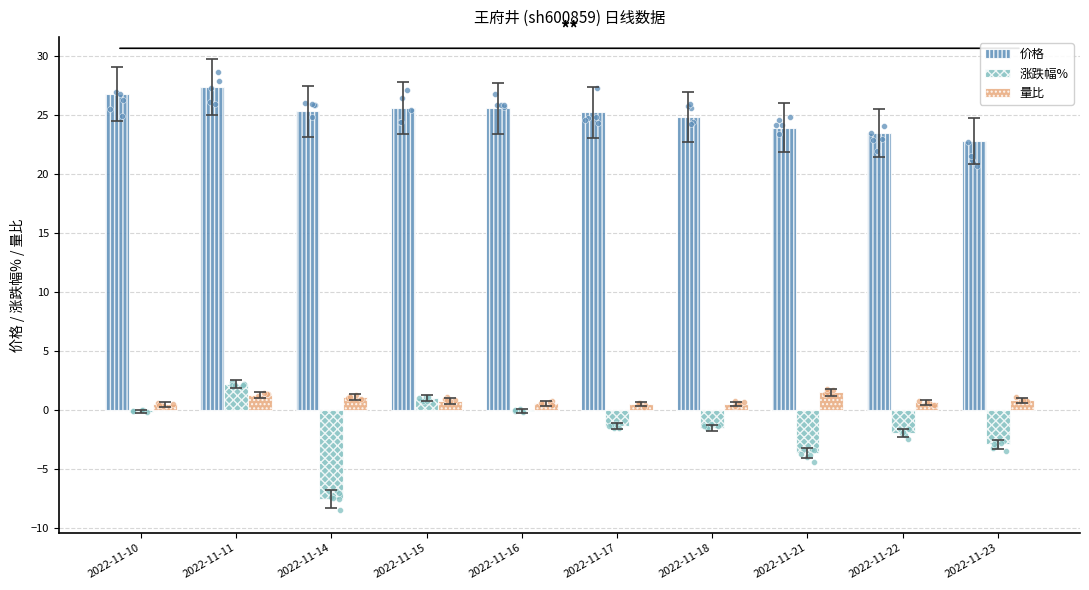

Is the value of 涨跌幅% at 2022-11-16 greater than the value of 量比 at 2022-11-10?

No